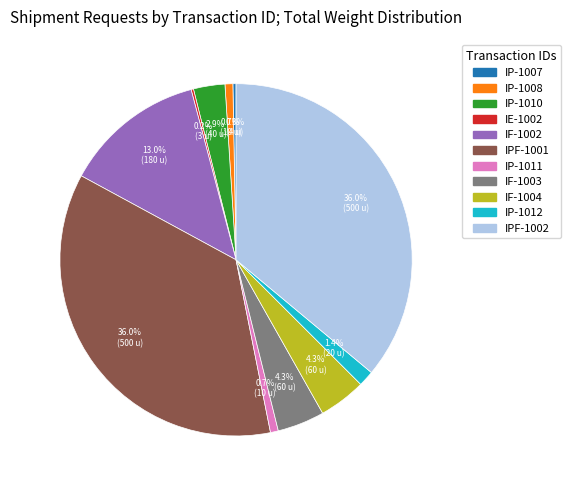

Between IF-1004 and IP-1012, which is larger?

IF-1004